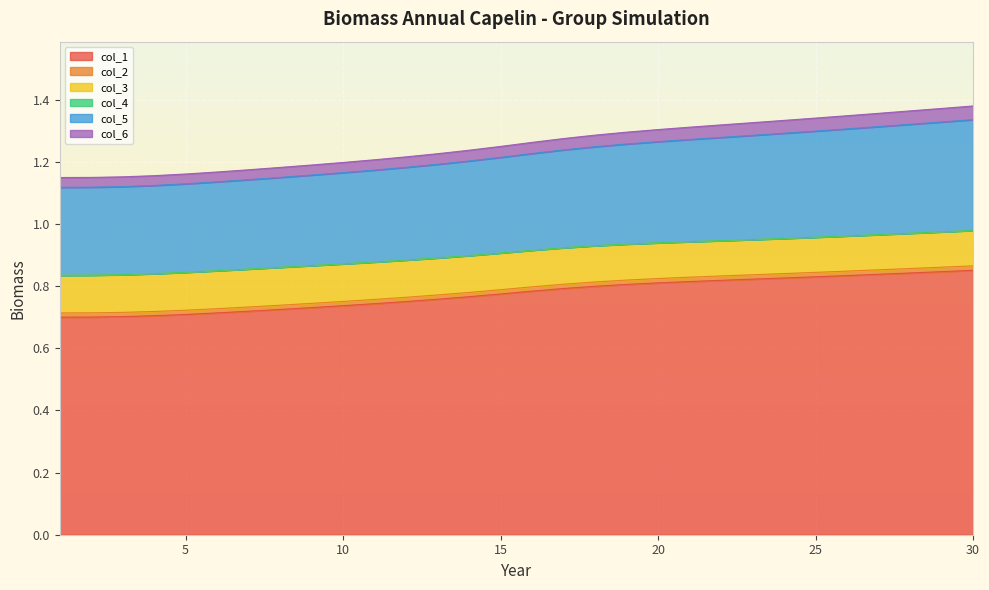

The col_6 series shows 1.1 at 4. True or false?

True